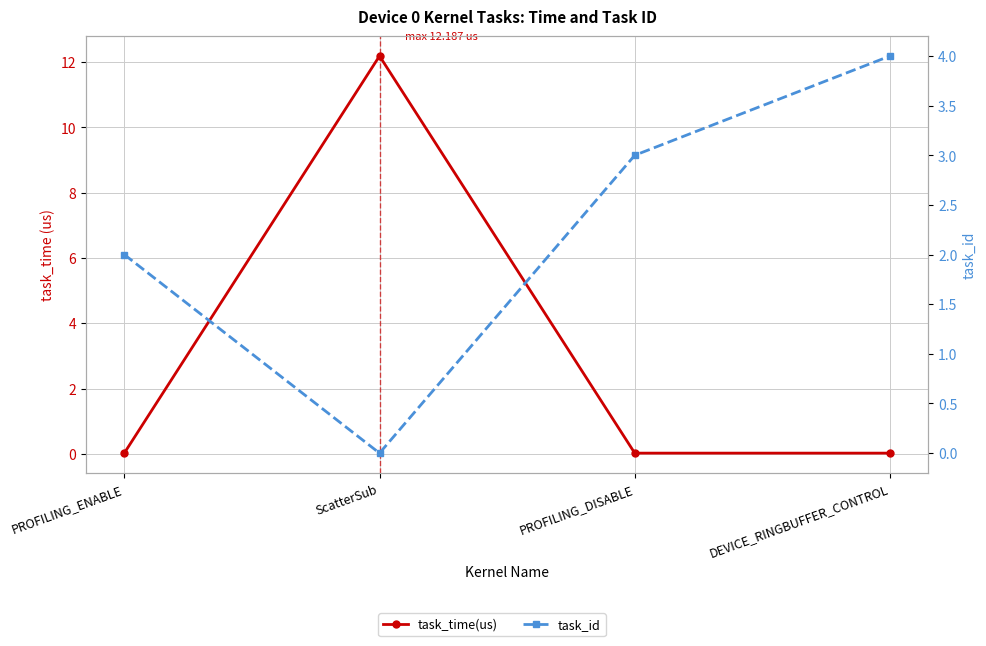

Which series ends up on top after the final intersection of task_time(us) and task_id?

task_id